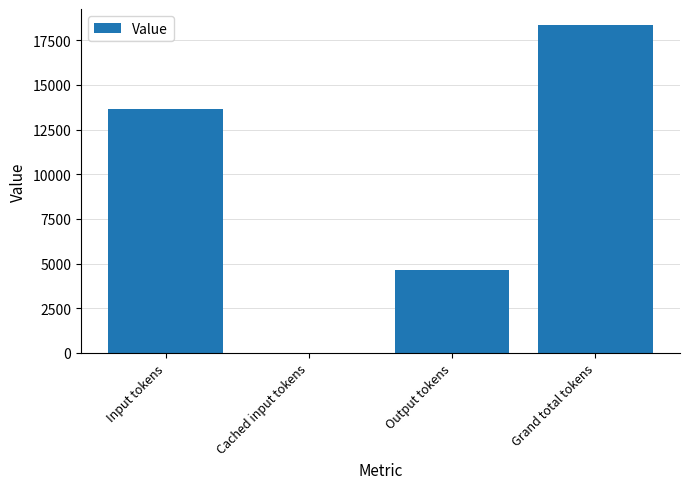

Which category has the highest value across all series?

Grand total tokens